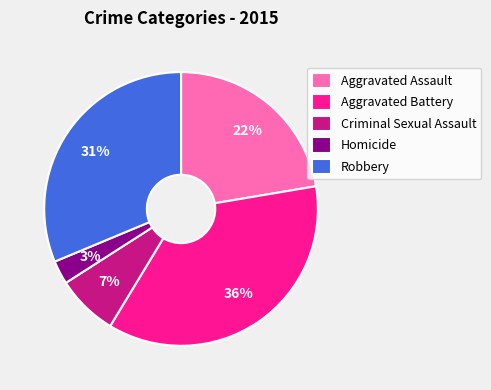

To the nearest percent, what percentage of the pie is Aggravated Battery?

36%